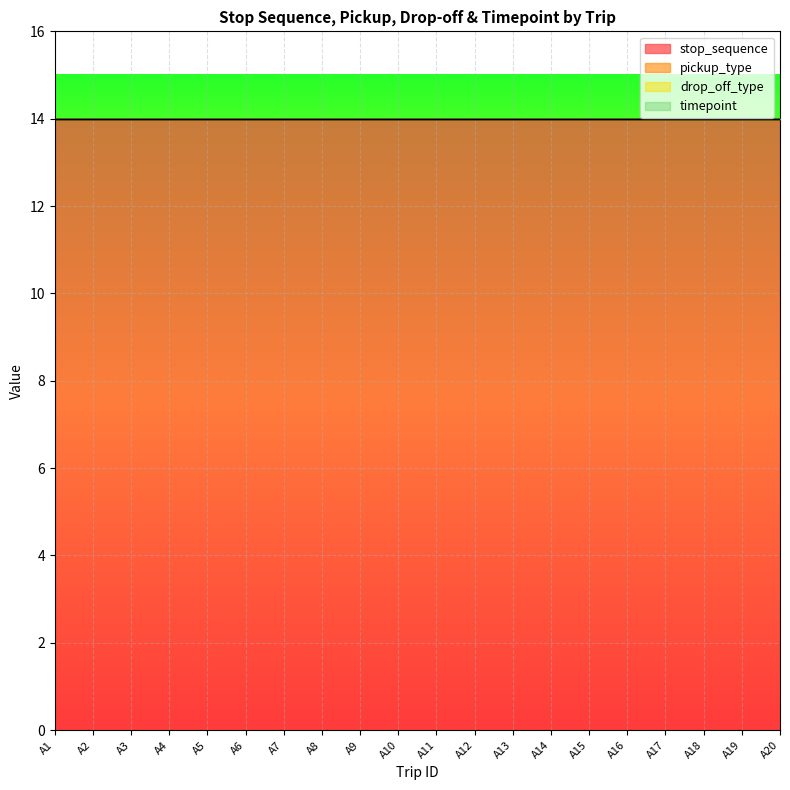

True or false: stop_sequence has a value of 21 at A4.

False